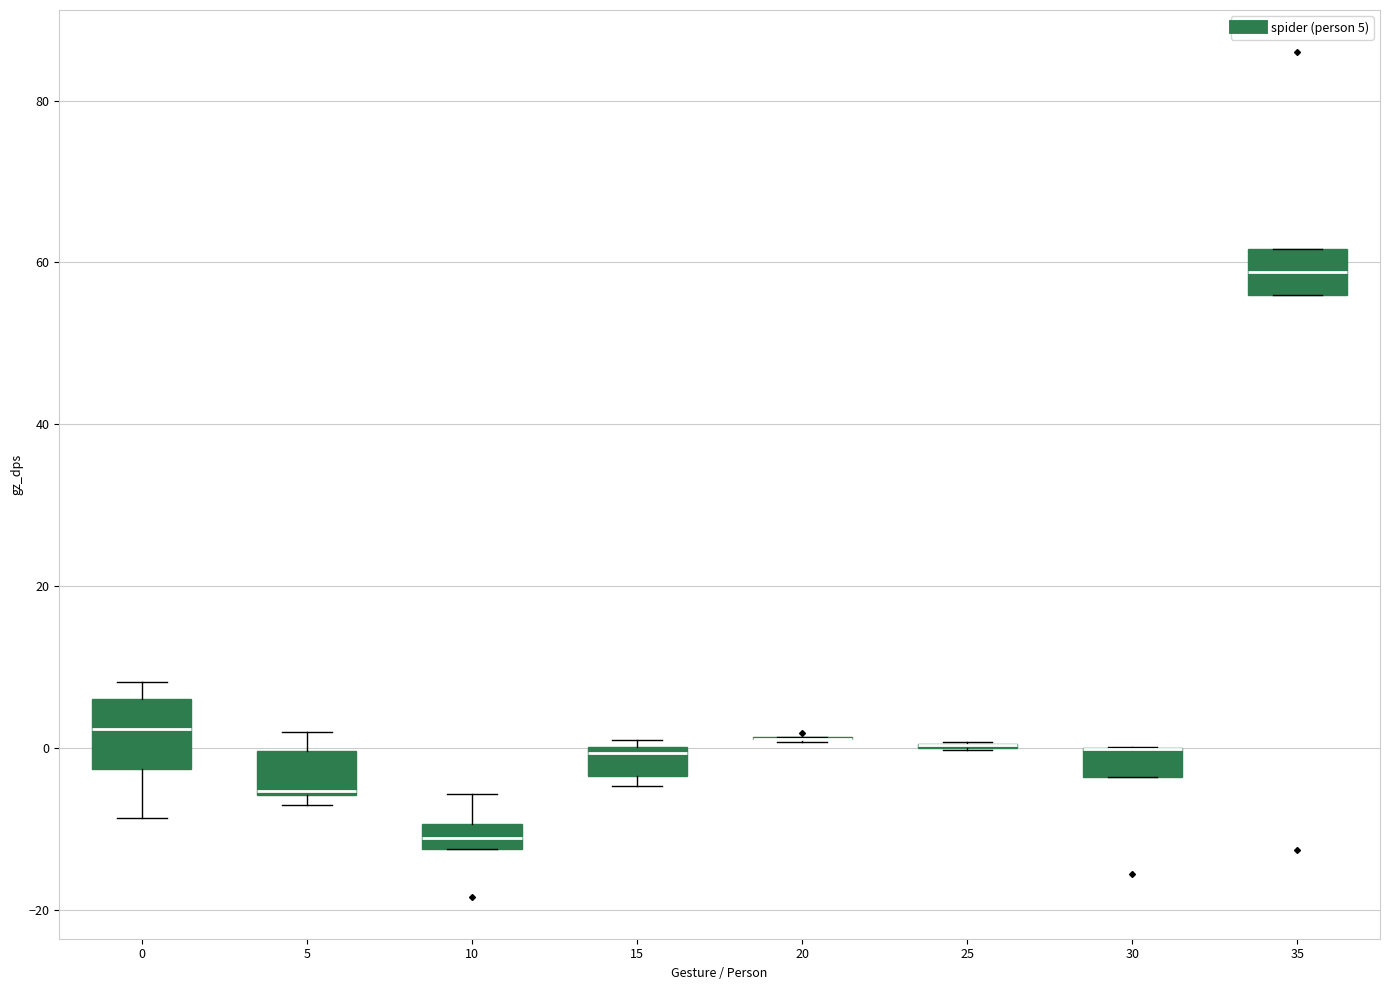

Reading left to right, transcribe this box plot: for each box, give where its median line is, the range the box spans, and where its two whiskers end, as read against the y-axis. The values are not printed on the chart, so give them approximately, as read against the axis.

0: median 2, box -2 to 6, whiskers -8 to 8
5: median -6, box -6 to 0, whiskers -8 to 2
10: median -12 (inside the box), box -12 to -10, whiskers -12 to -6
15: median 0 (just below the box's upper edge), box -4 to 0, whiskers -4 (just below the box's lower edge) to 0 (just above the box's upper edge)
20: box collapsed to a line at 2, whiskers 0 to 2
25: box collapsed to a line at 0, whiskers 0 to 0
30: median 0 (drawn on the box's upper edge), box -4 to 0, whiskers -4 to 0
35: median 58, box 56 to 62, whiskers 56 to 62